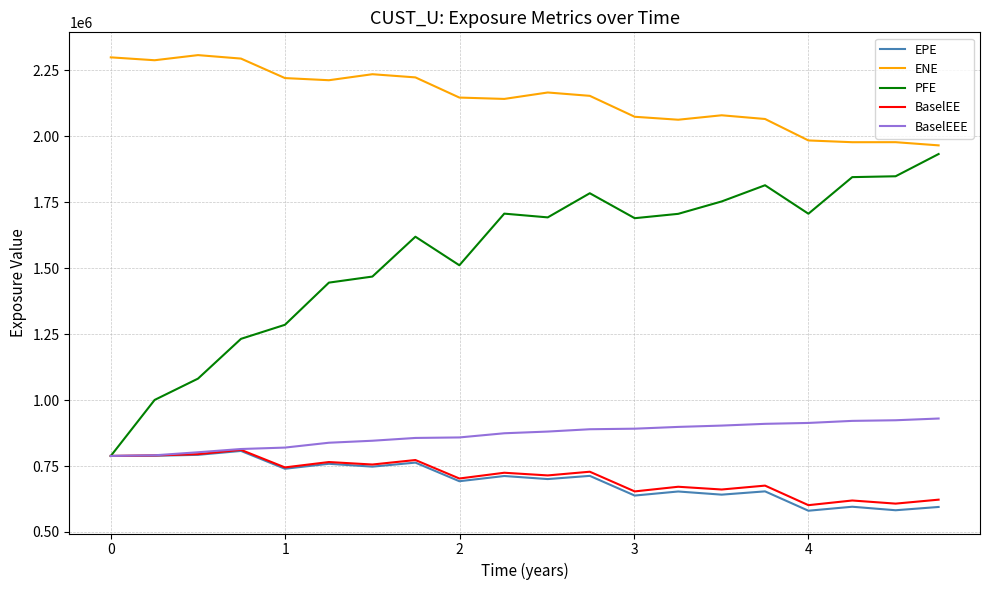

Which series has the widest spread of values?

PFE